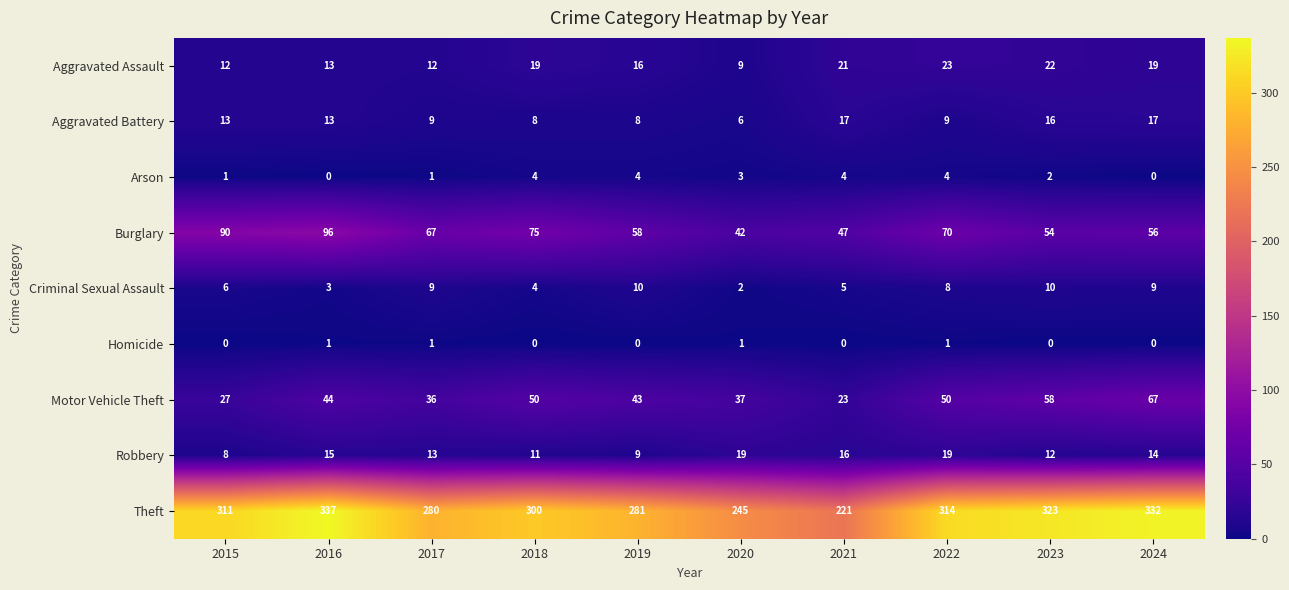

The value of Robbery at 2022 is 19. True or false?

True